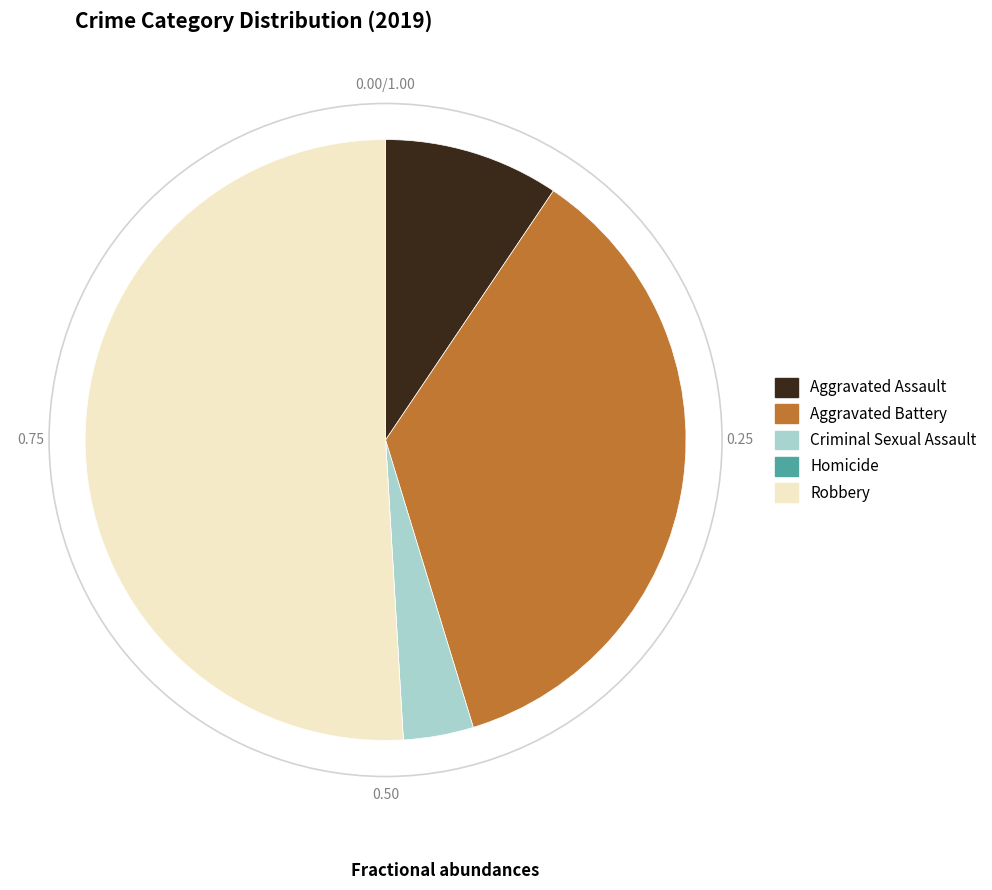

What is the ratio of the value at Criminal Sexual Assault to the value at Robbery?

0.1